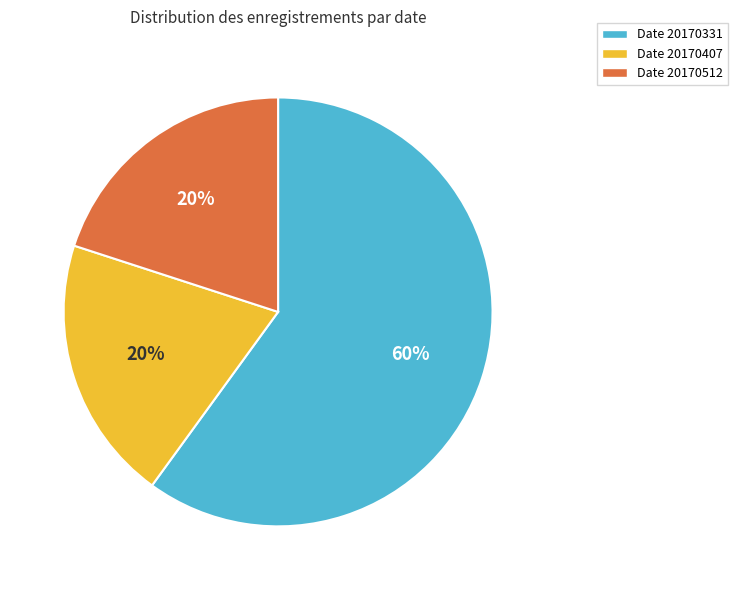

To the nearest percent, what is the average slice percentage?

33%